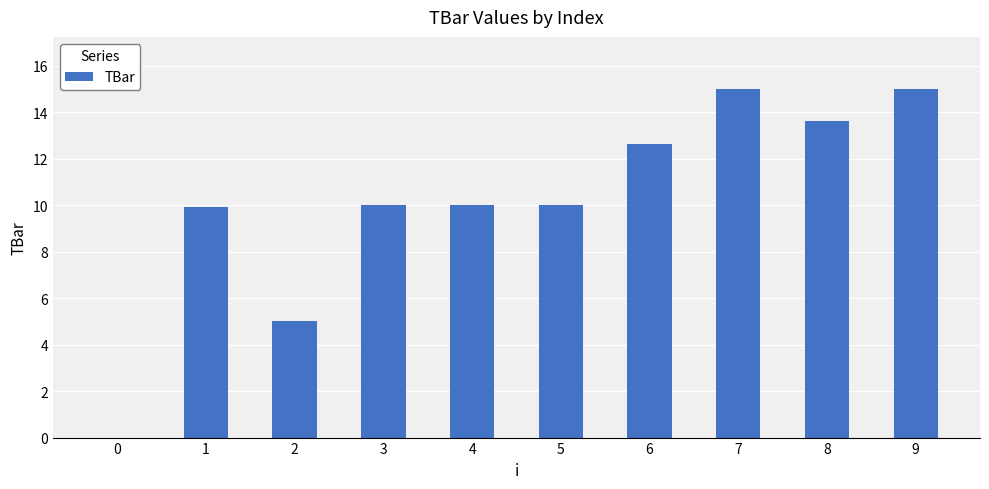

Between 9 and 6, which is larger?

9